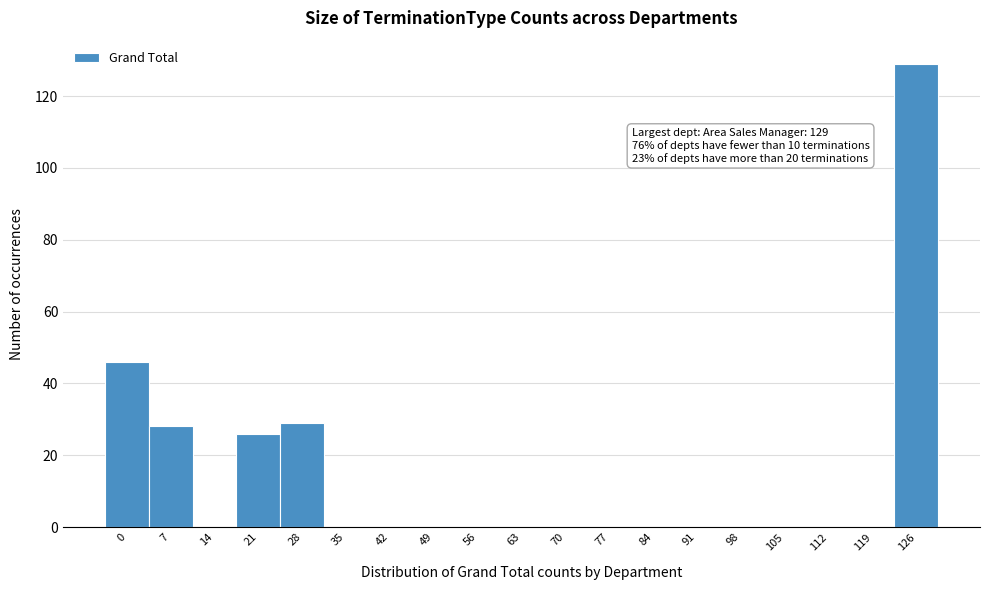

Reading left to right, what are all the values shown in this chart?

0=46	7=28	14=0	21=26	28=29	35=0	42=0	49=0	56=0	63=0	70=0	77=0	84=0	91=0	98=0	105=0	112=0	119=0	126=129